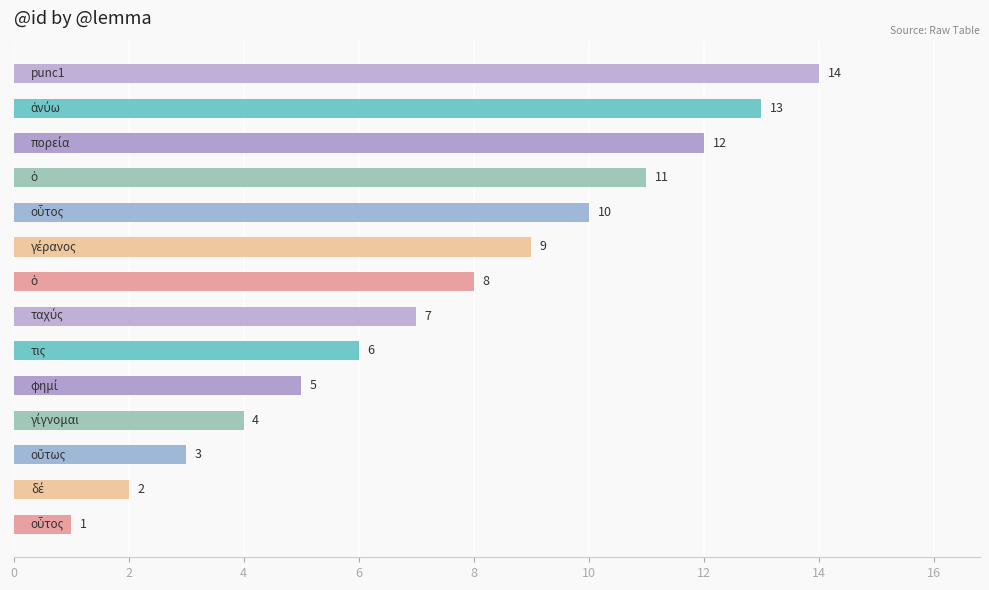

What is the maximum value shown in the chart?

14